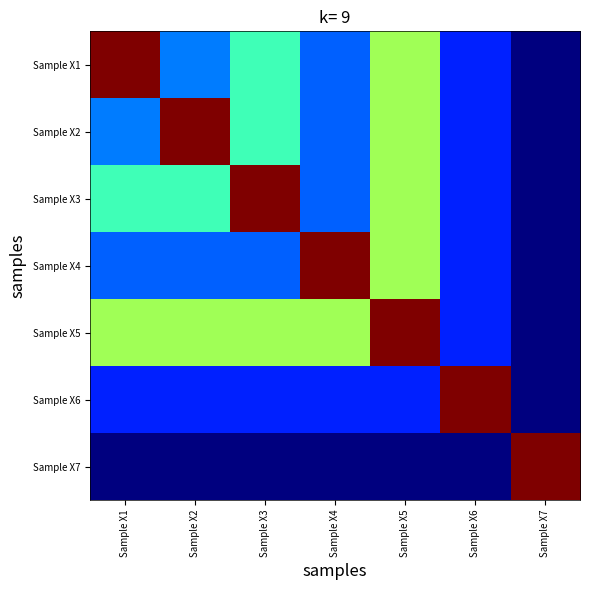

Which label corresponds to the smallest value in the chart?

Sample X7